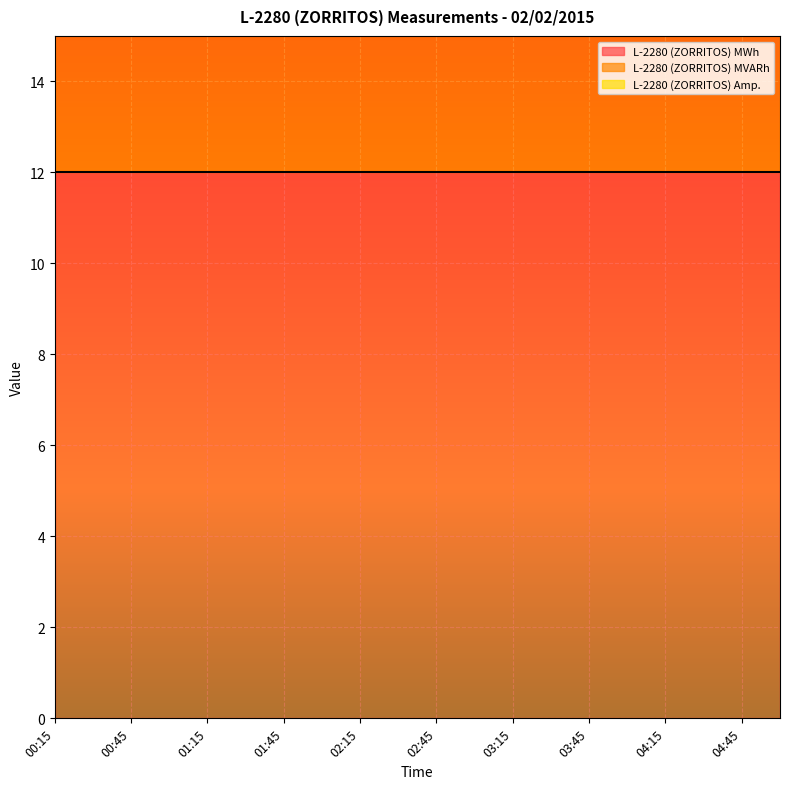

At how many categories does at least one series exceed 10?

20